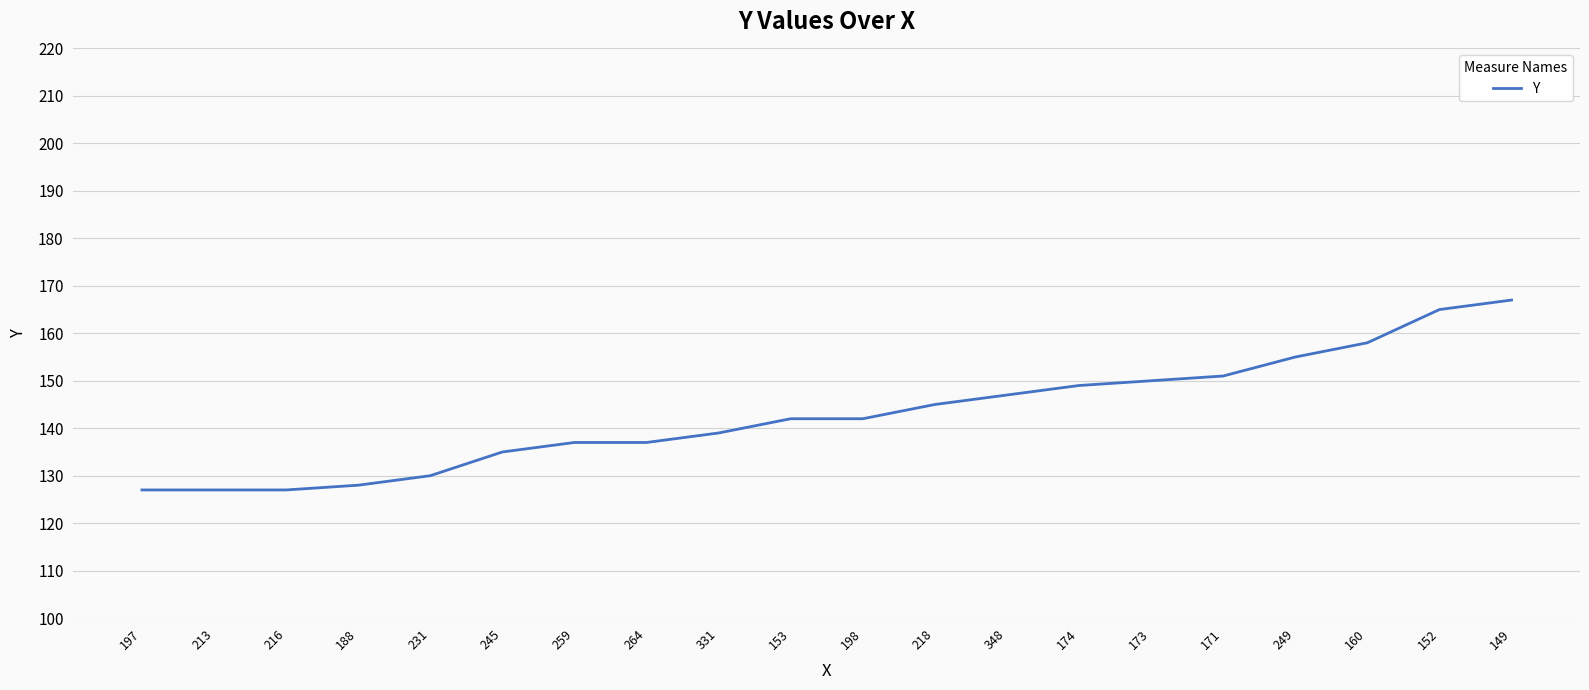

What is the ratio of the value at 348 to the value at 174?

1.0